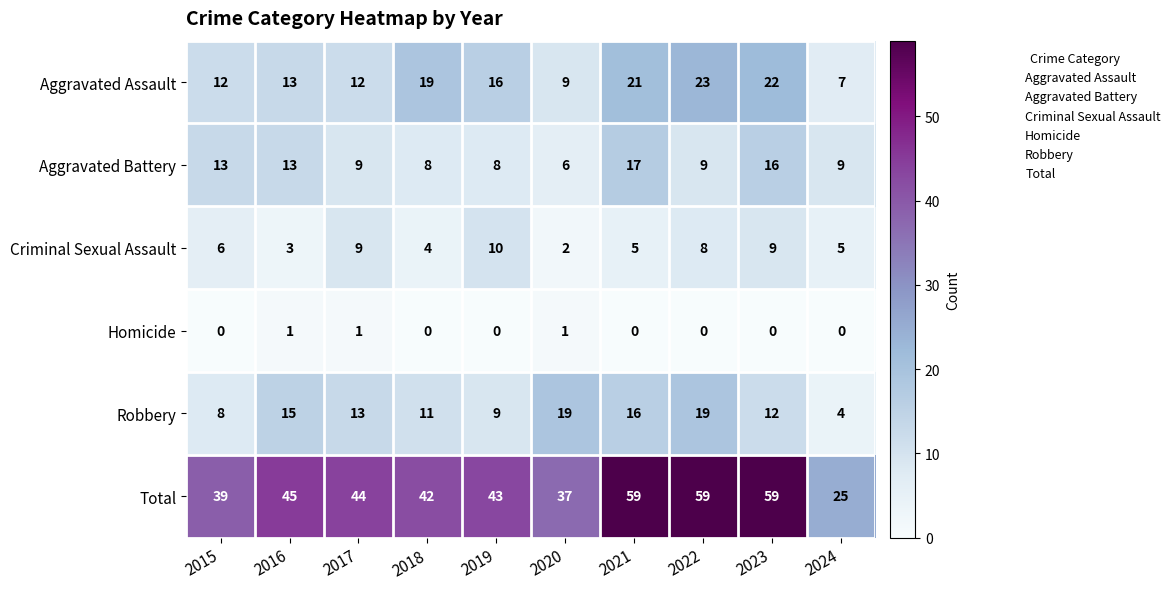

What is the average value of the Aggravated Battery series?

11